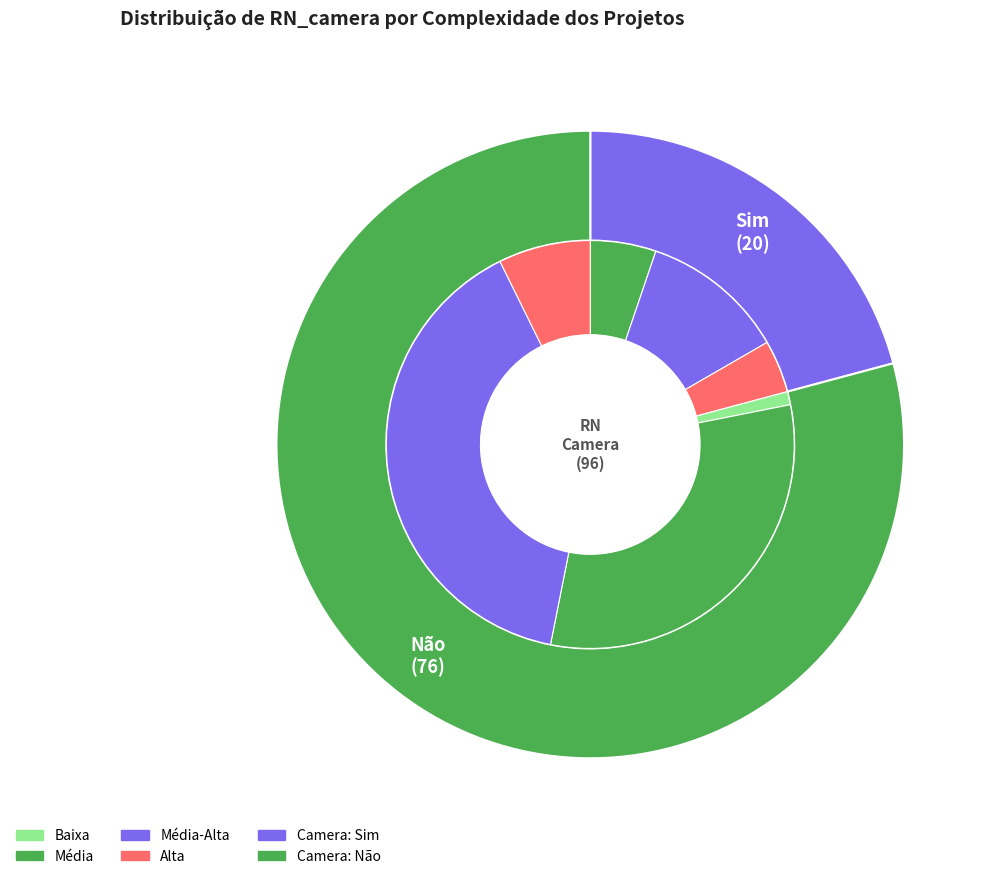

Combined, what portion of the pie is Não and Sim?

100.0%